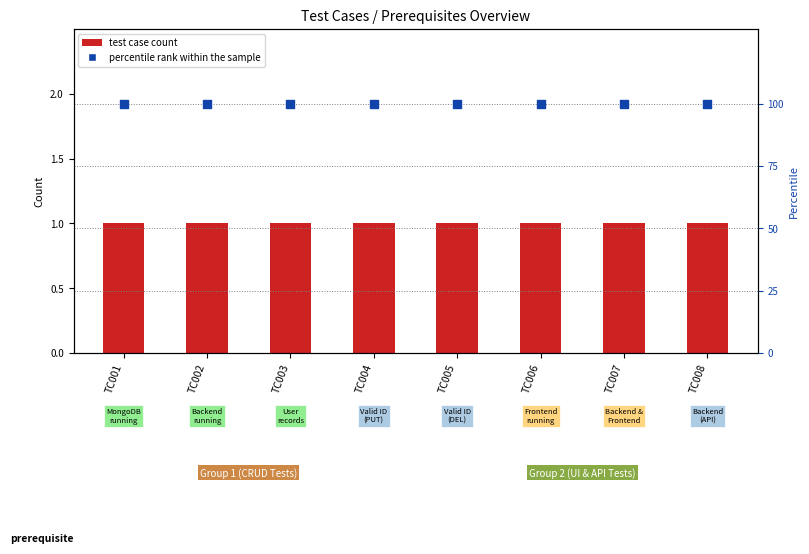

Which series has the largest total across all categories?

Percentile rank within sample